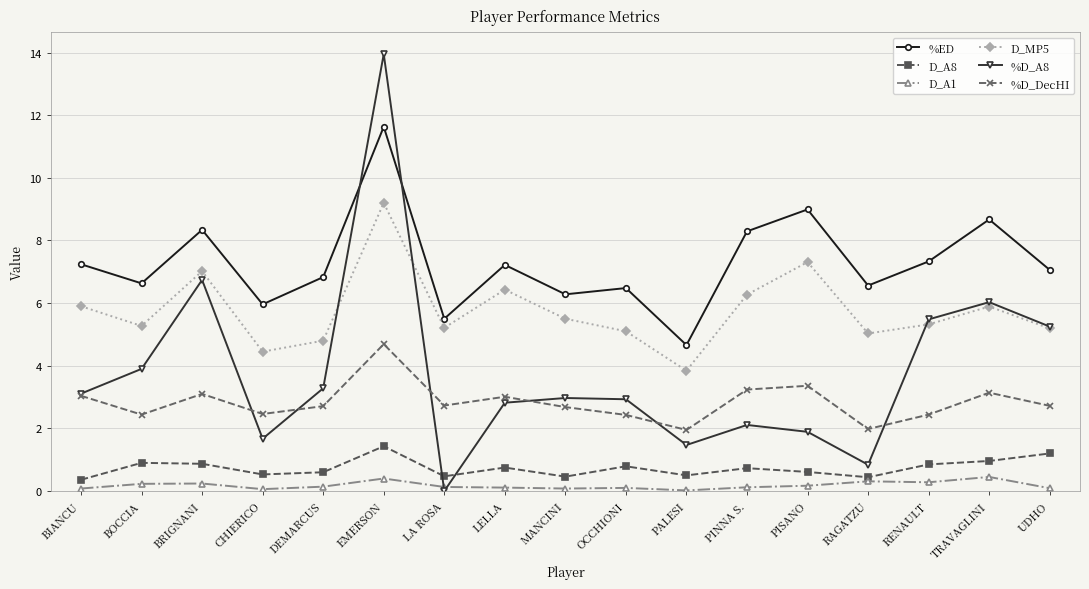

What is the total value across all series at DEMARCUS?

18.4